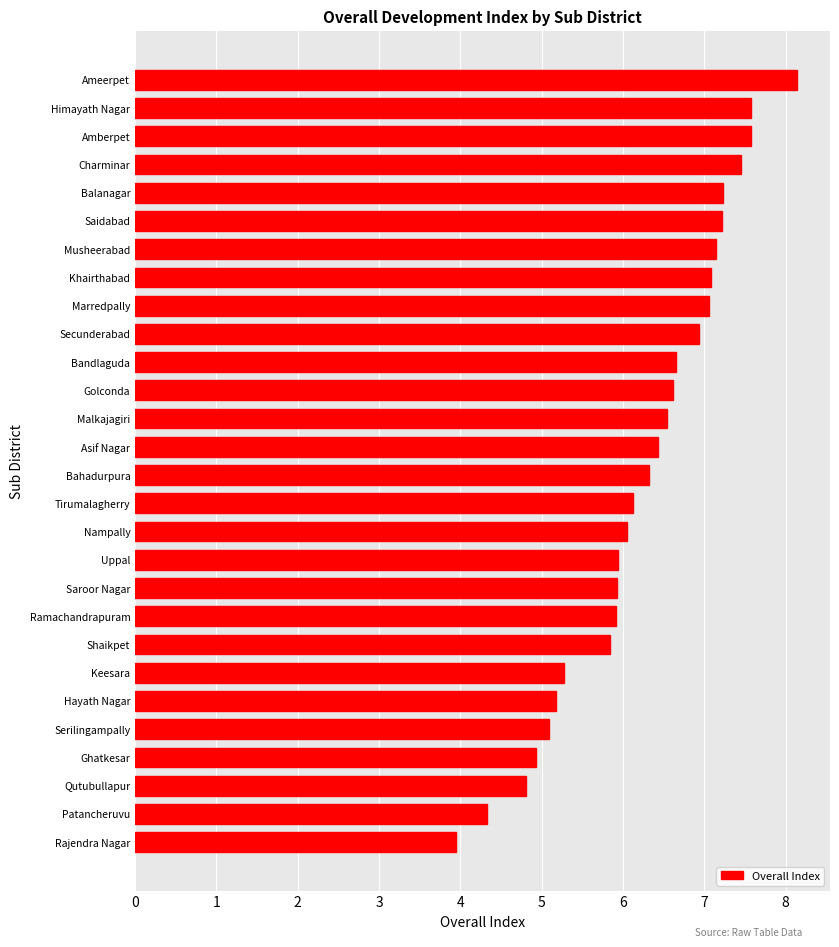

What is the sum of all values?

175.3